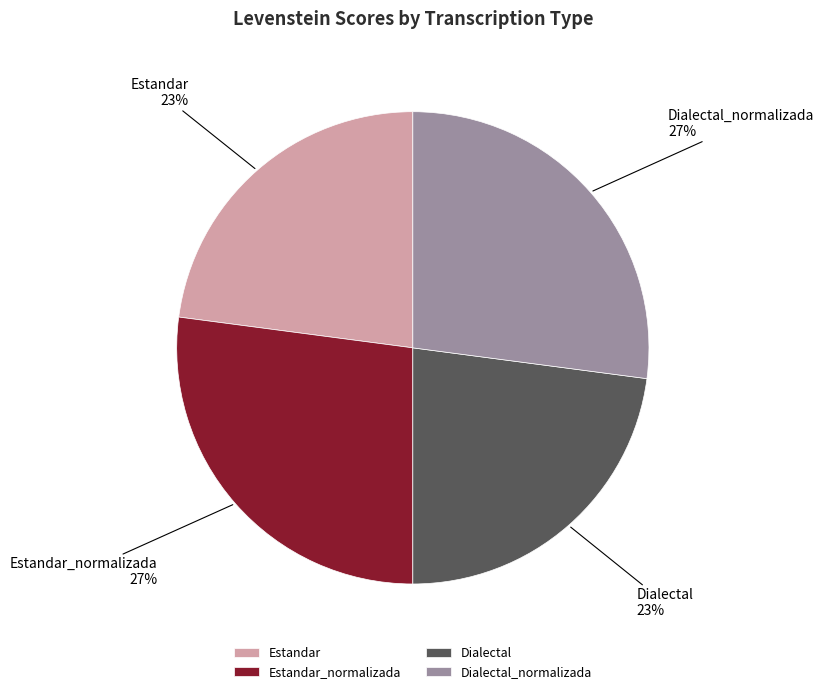

The Estandar_normalizada slice represents 37% of the pie. True or false?

False